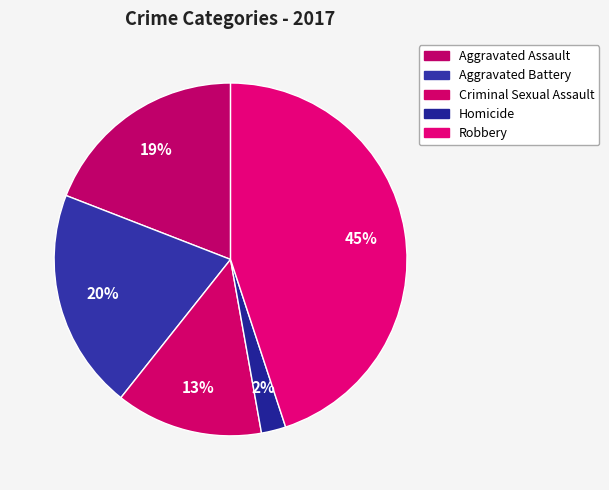

Count the number of slices in the pie.

5